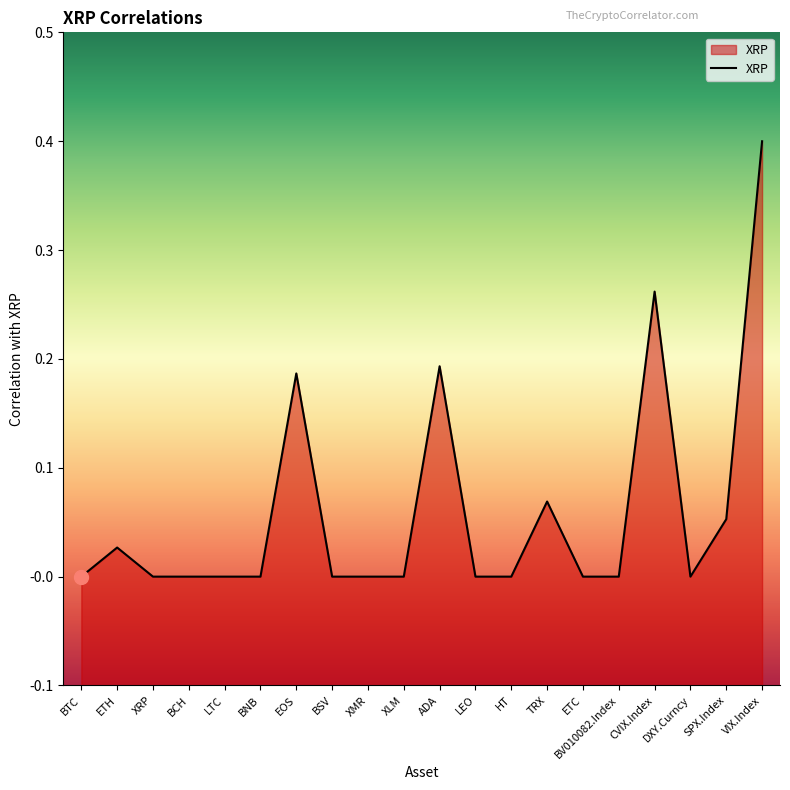

The value at ETH is 0.0. True or false?

False